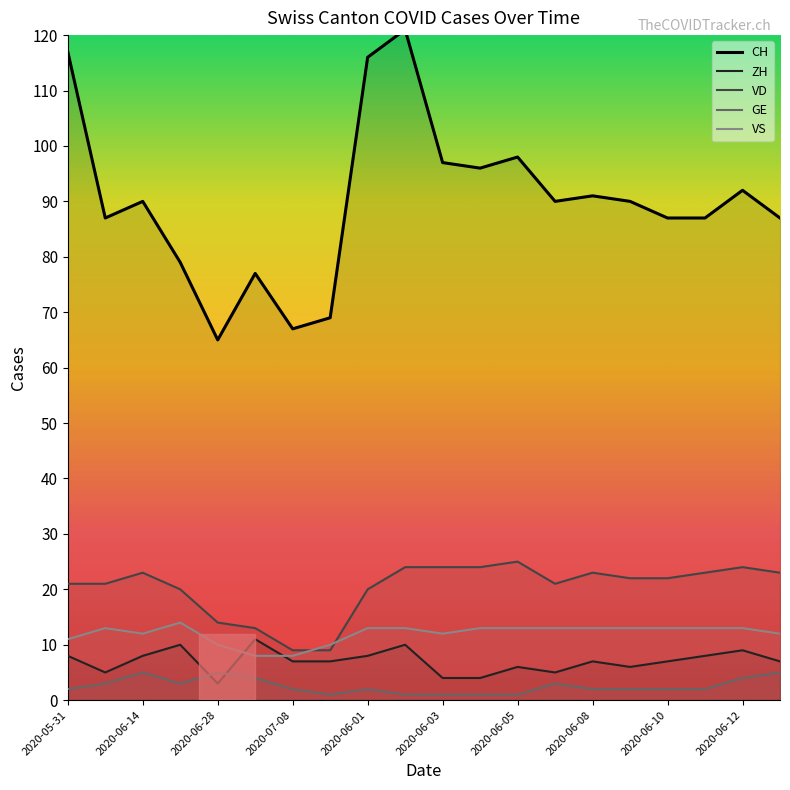

Which series has the largest range (max minus min)?

CH